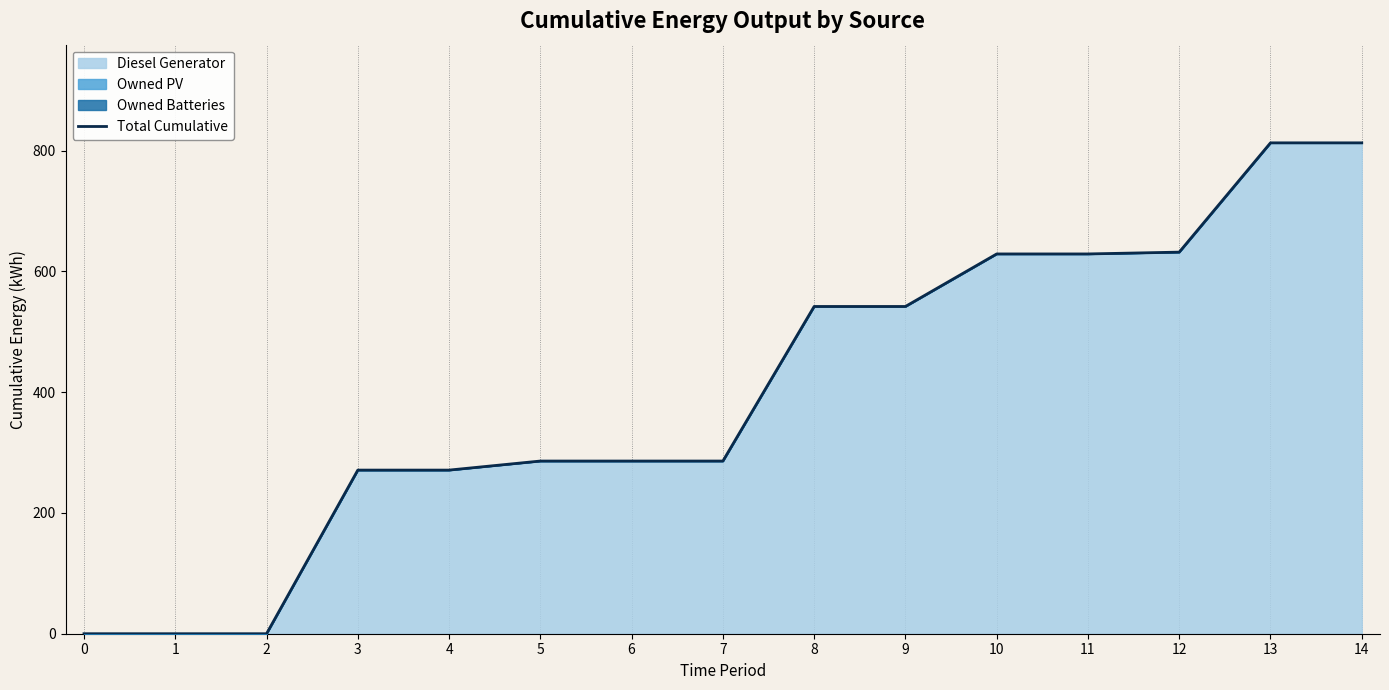

Reading left to right, transcribe all the data shown in this chart.

0	0	0	271	271	286	286	286	542	542	629	629	632	813	813